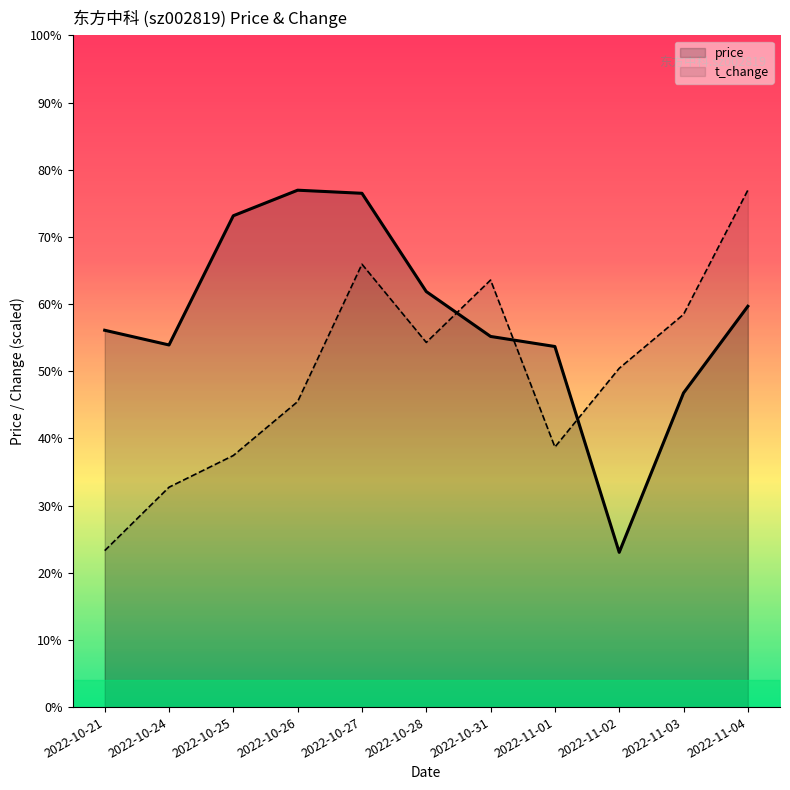

Which series changed the most between 2022-10-25 and 2022-11-03?

price